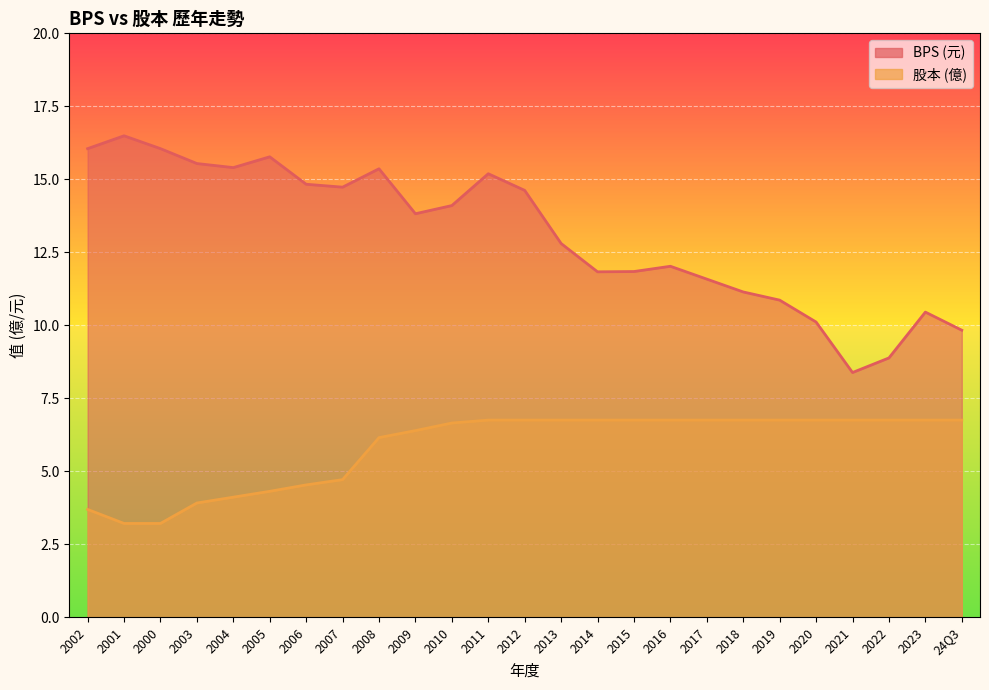

List the series in order of their peak value, highest first.

BPS, 股本